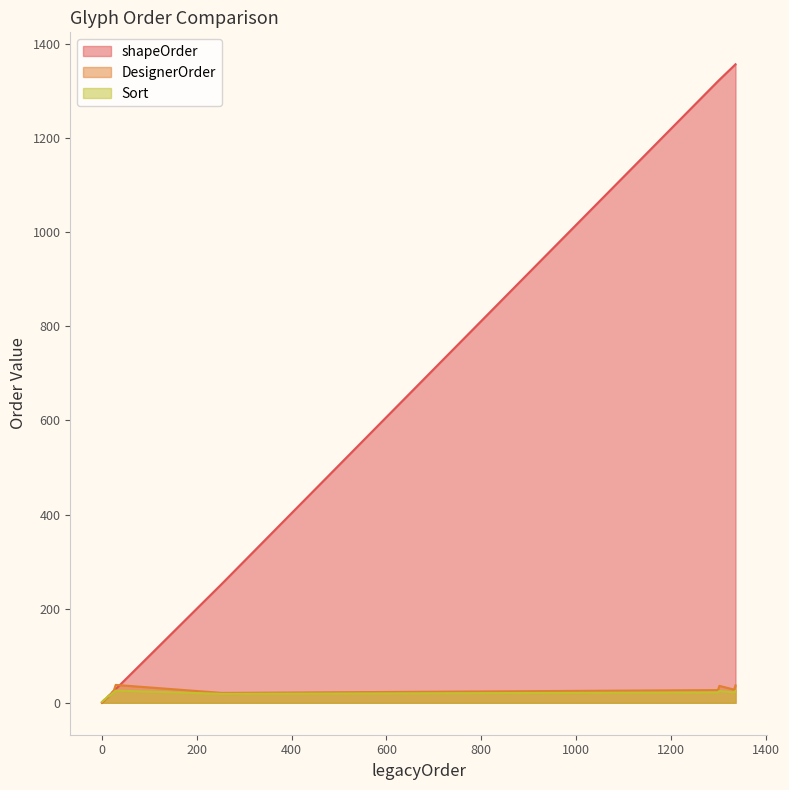

What is the total value across all series at 1302?

1385